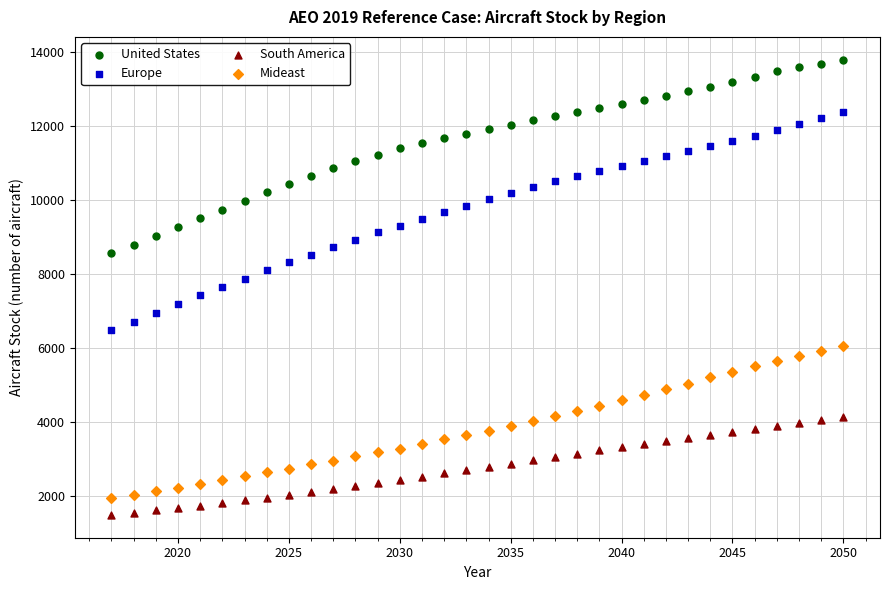

Which series has the widest spread of Y values?

Europe